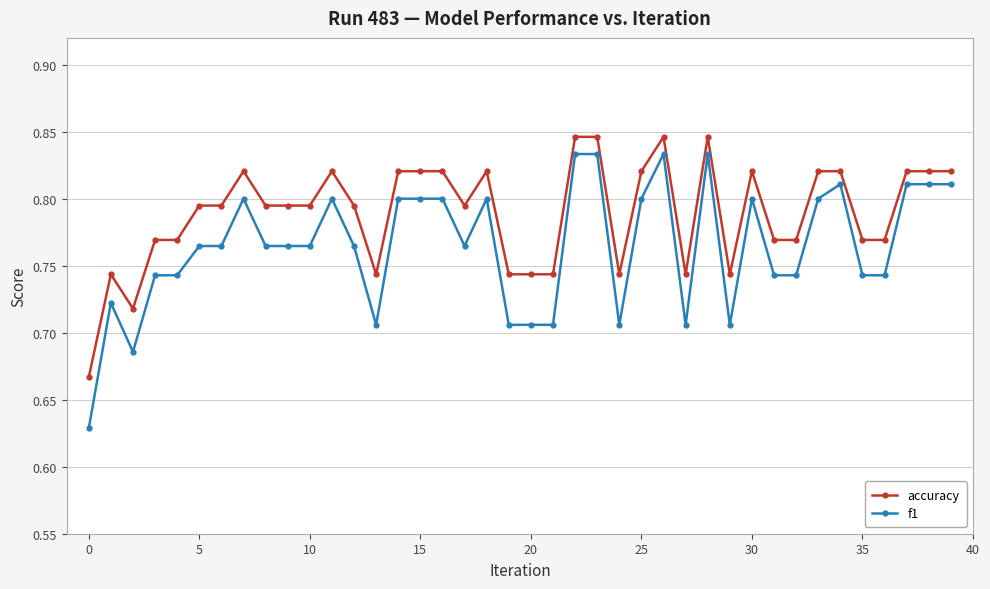

What is the difference between the maximum and minimum values in the f1 series?

0.2